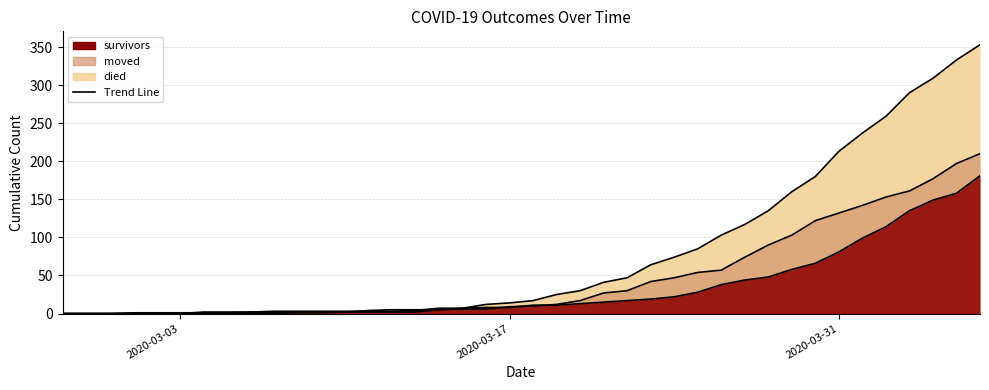

How many values in died are above zero?

30